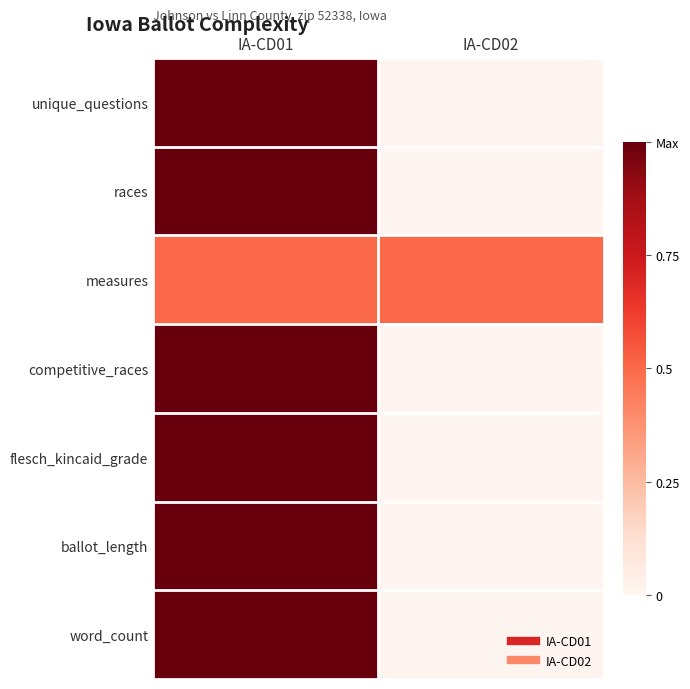

How many distinct data groups are displayed?

7